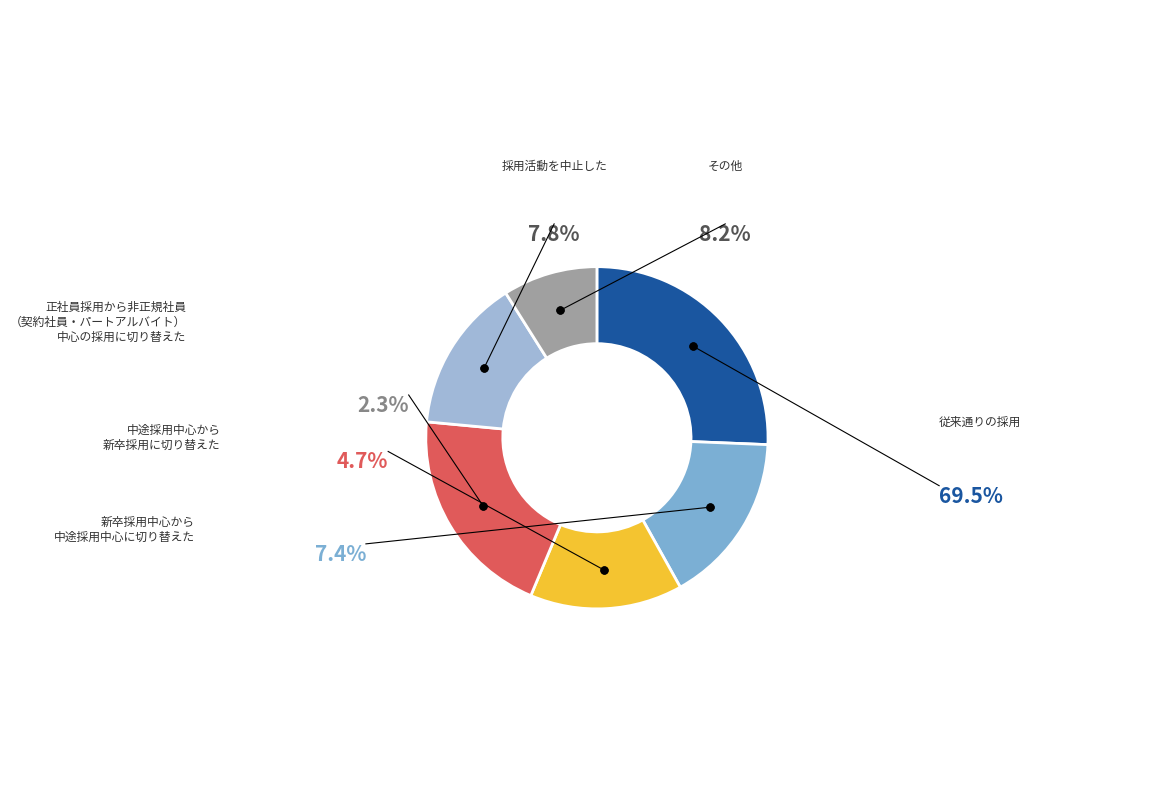

Count the number of slices in the pie.

6